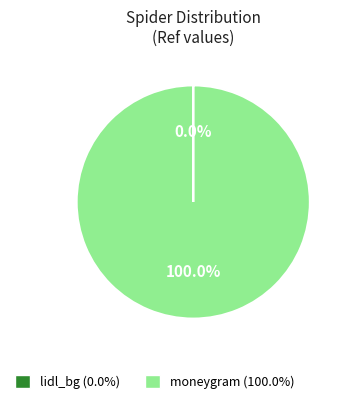

Does any single category account for the majority?

Yes